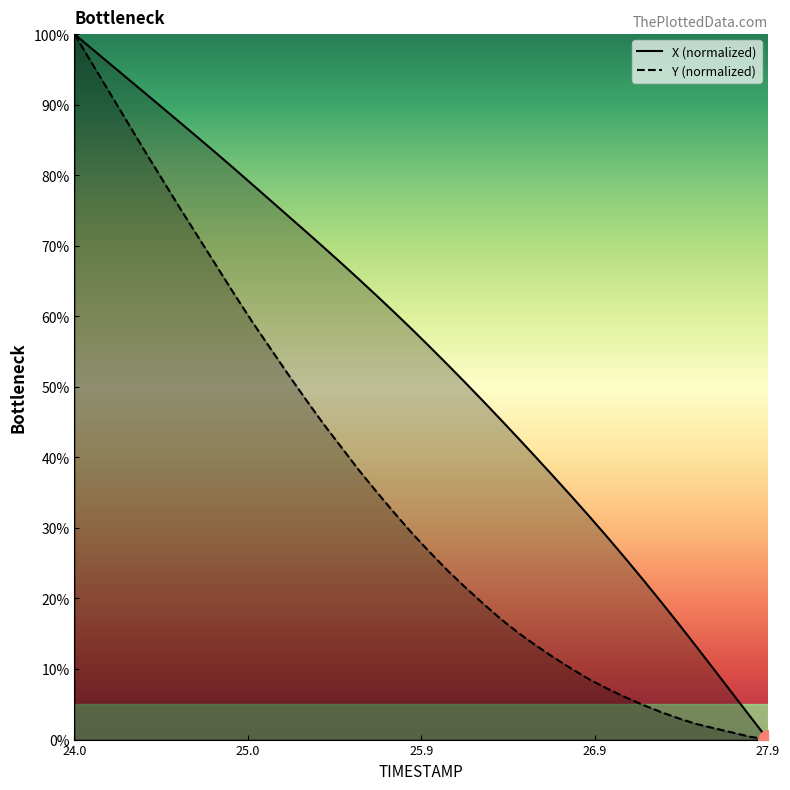

What is the difference between the Y values at 27.2 and 25.3?

43.4